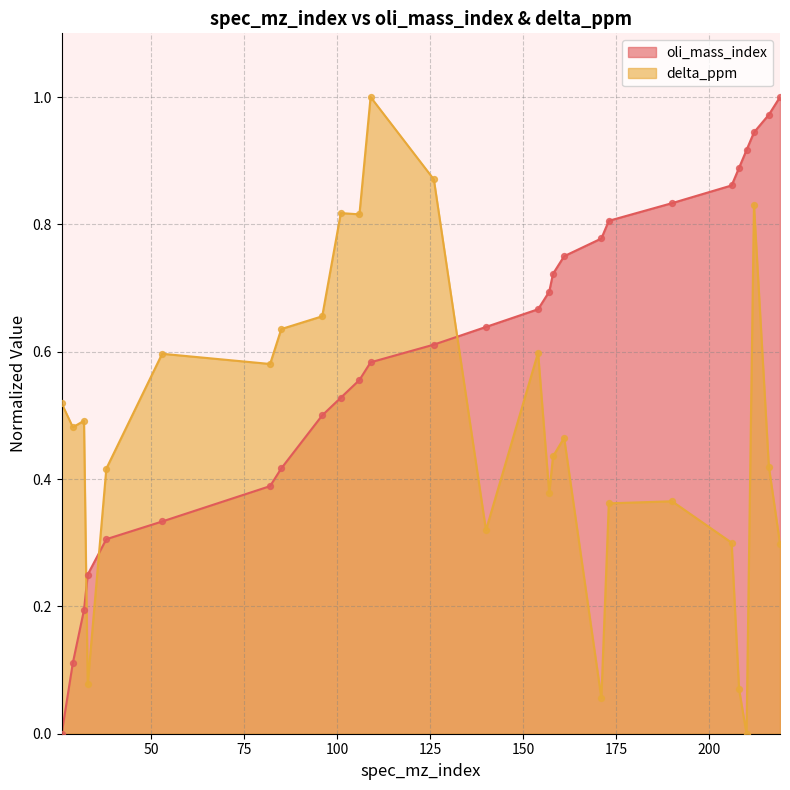

Which series reaches the maximum Y coordinate?

oli_mass_index